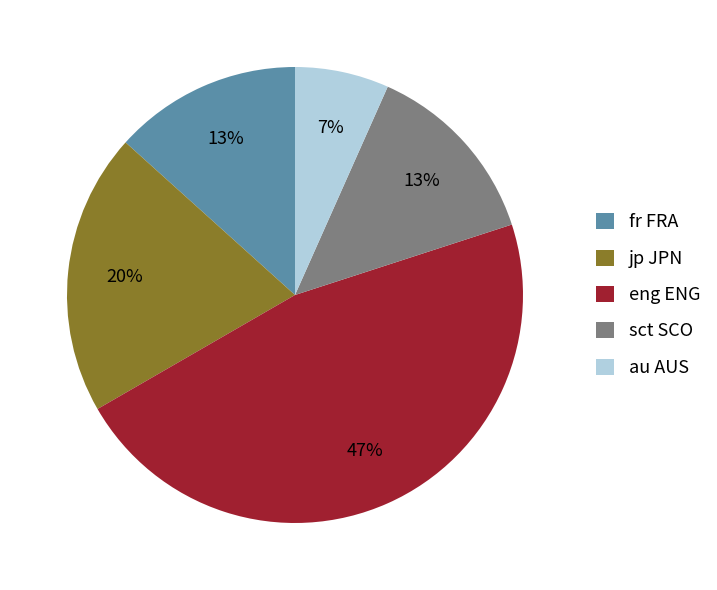

What is the smallest slice in the pie chart?

au AUS